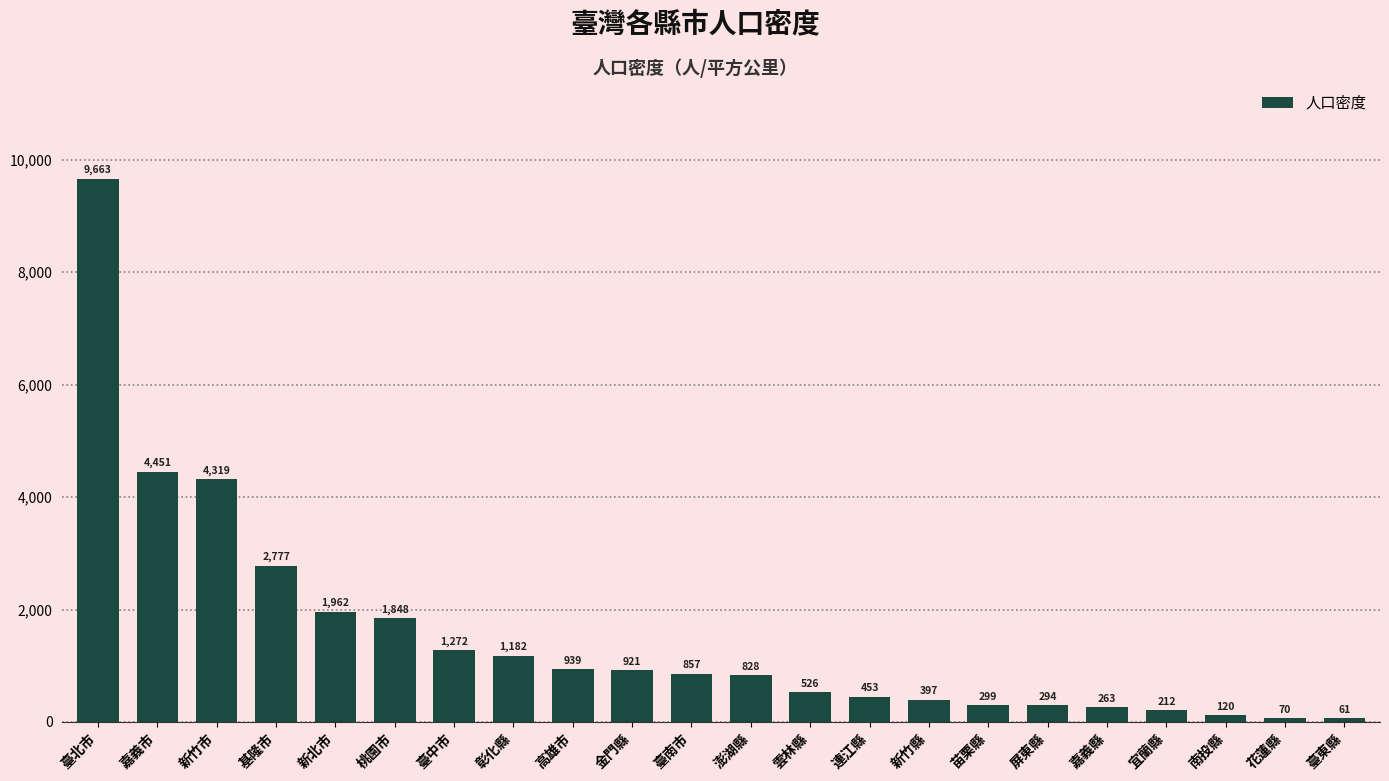

What is the difference between the second highest and minimum values?

4390.0